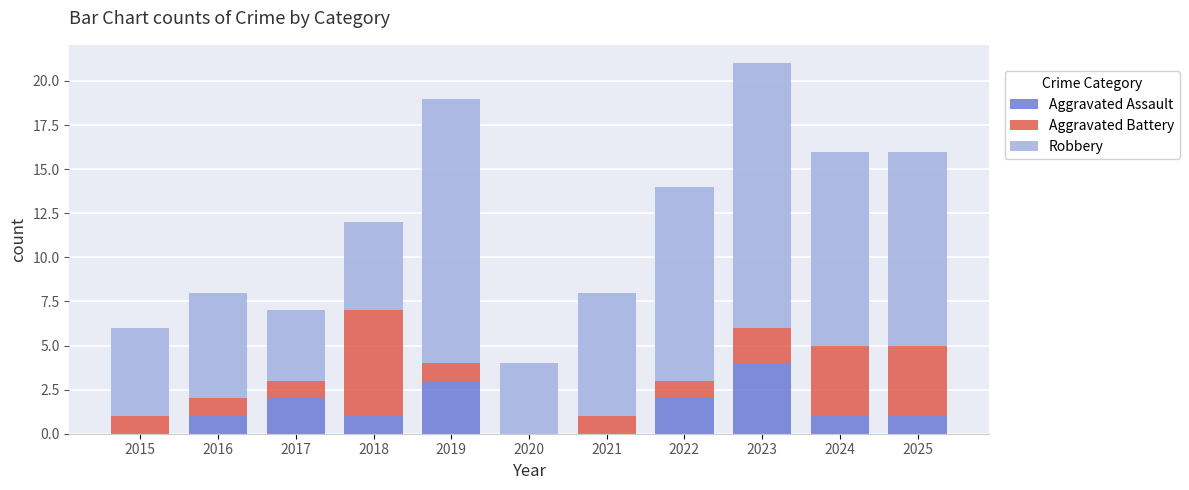

What are all the series names shown in the legend?

Aggravated Assault, Aggravated Battery, Robbery